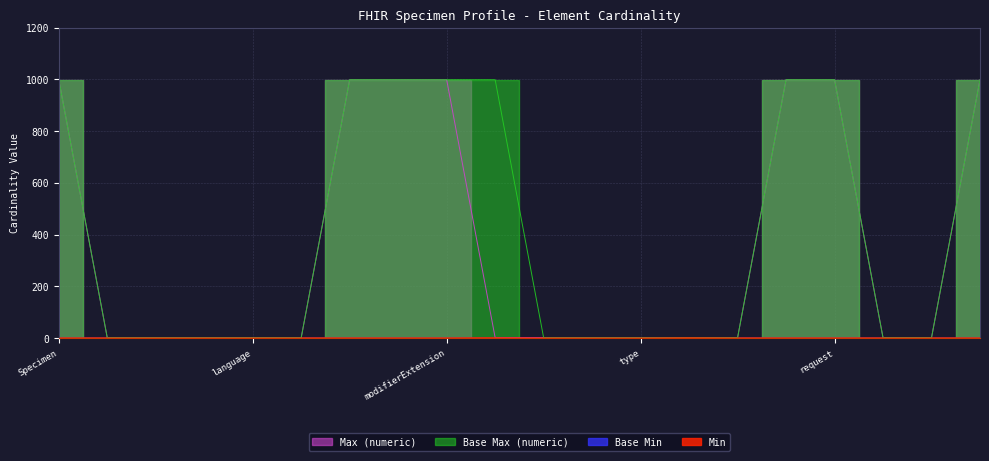

The Min series shows 0 at modifierExtension. True or false?

True